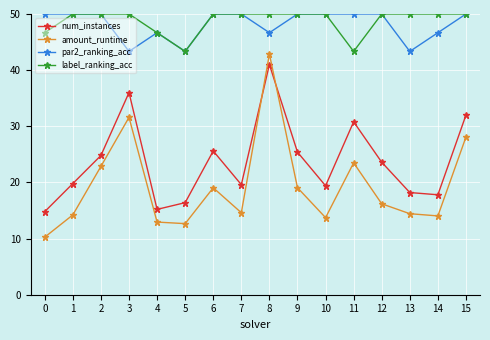

What are all the series names shown in the legend?

num_instances, amount_runtime, par2_ranking_acc, label_ranking_acc